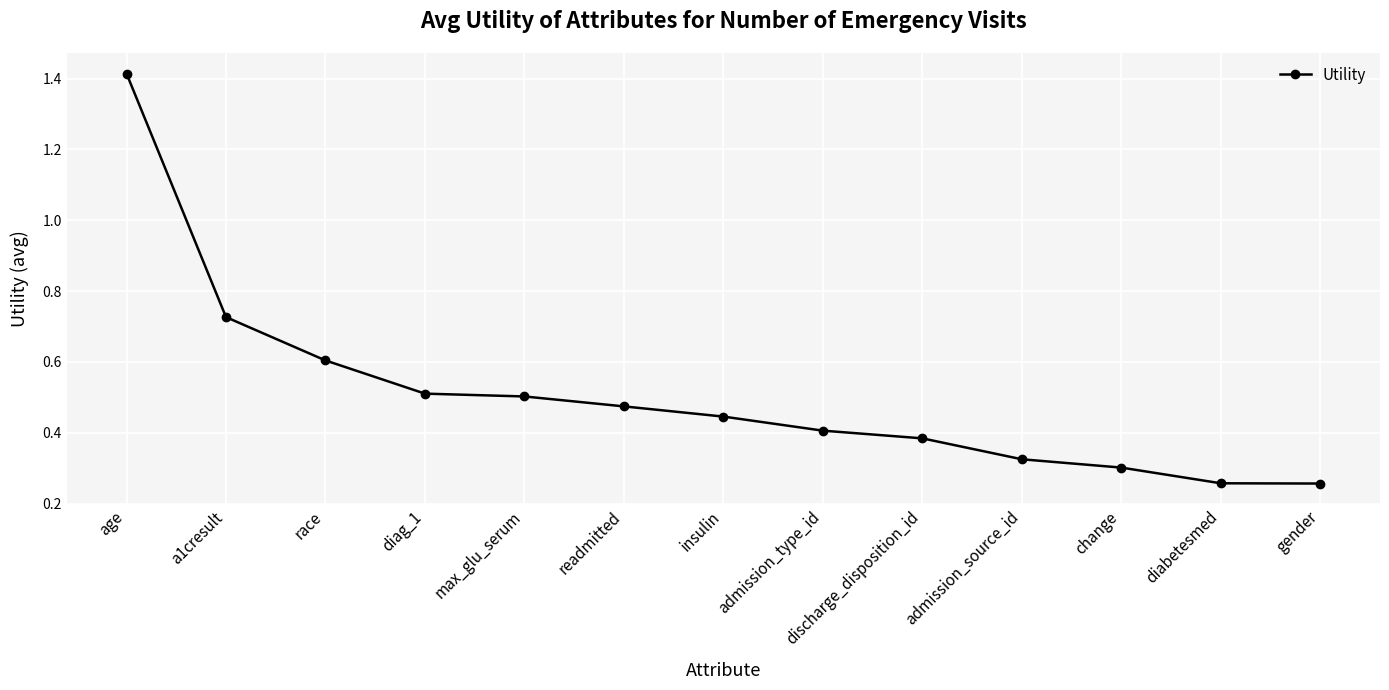

Which category has the highest value across all series?

age